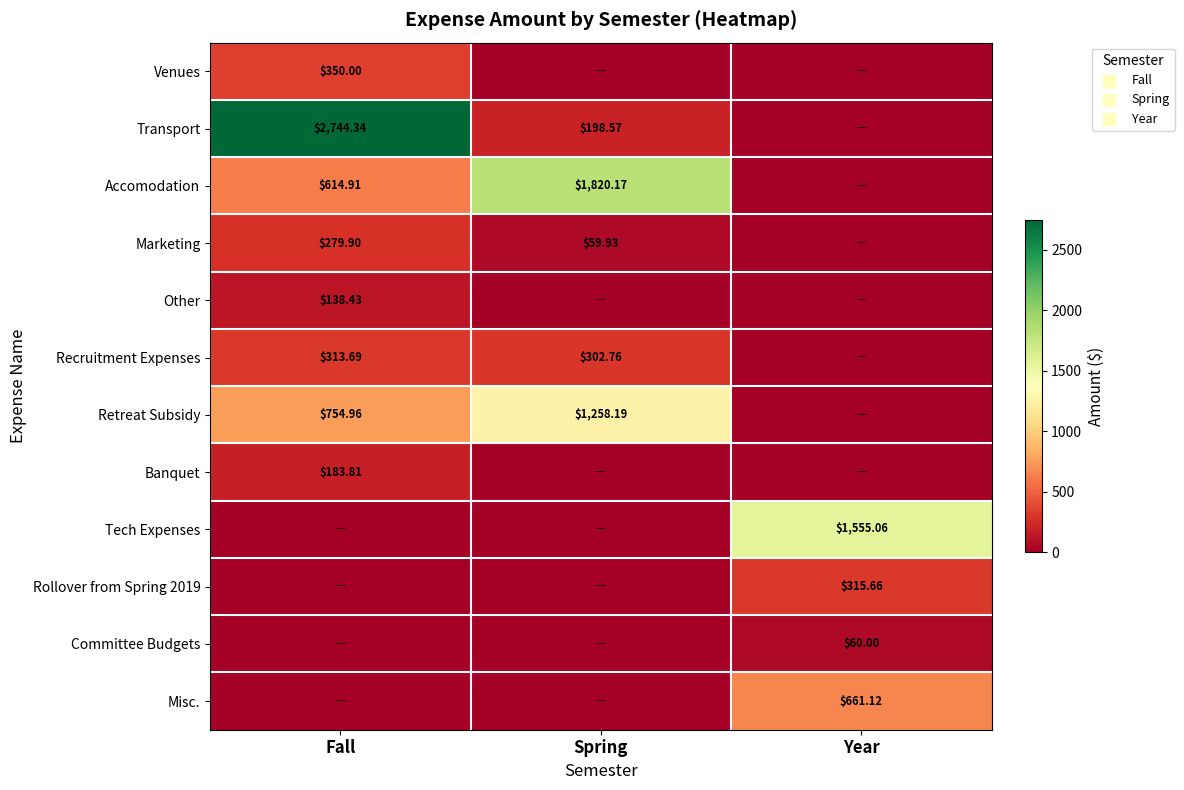

Is the value of Marketing at Fall greater than the value of Other at Spring?

Yes